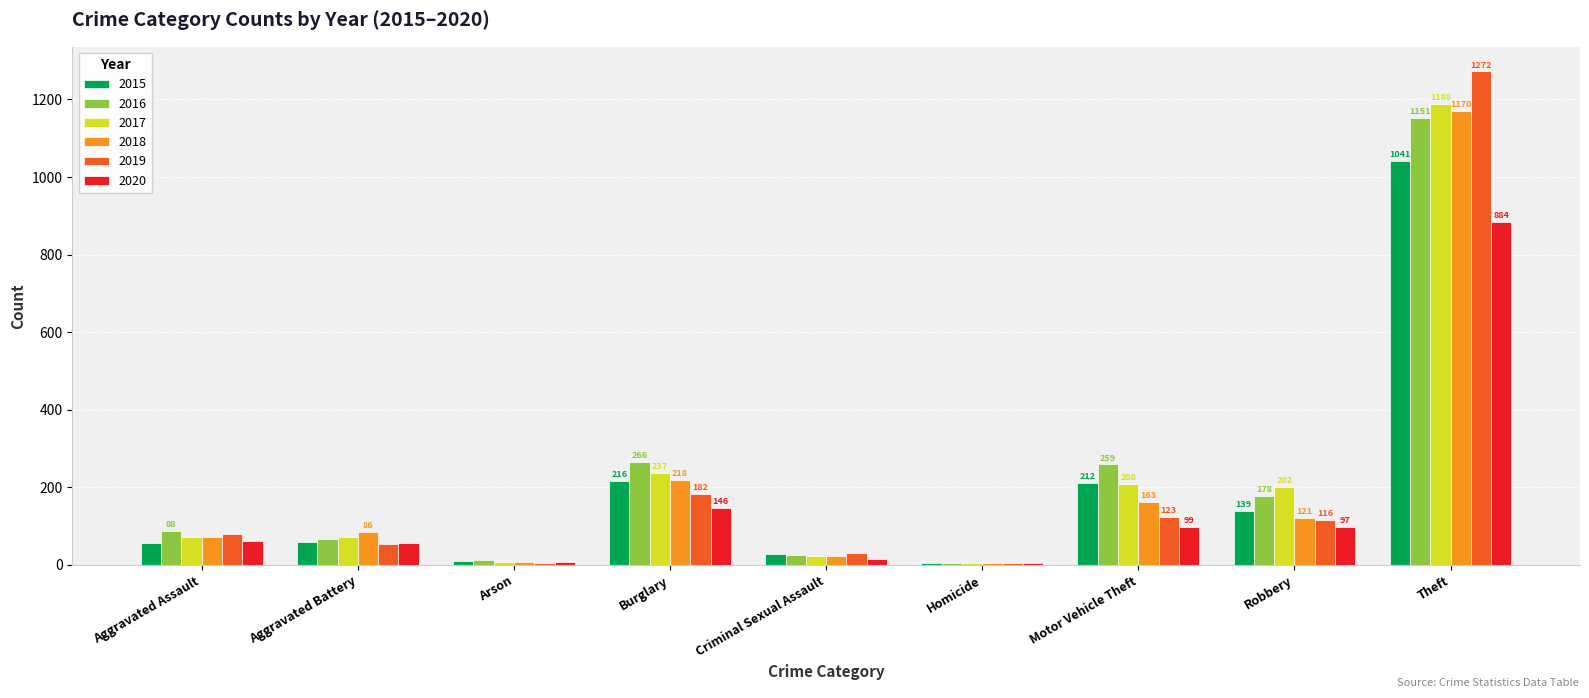

Read the 2019 value at Aggravated Battery.

53